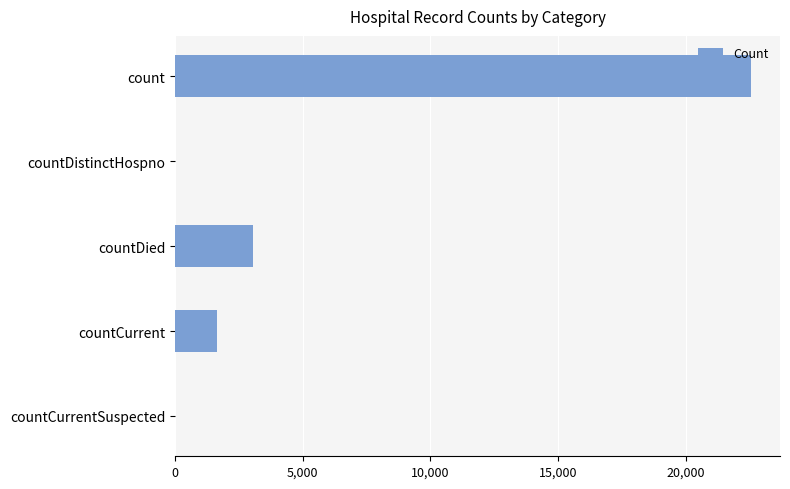

Reading bottom to top, transcribe all the data shown in this chart.

countCurrentSuspected=0	countCurrent=1632	countDied=3051	countDistinctHospno=0	count=22572